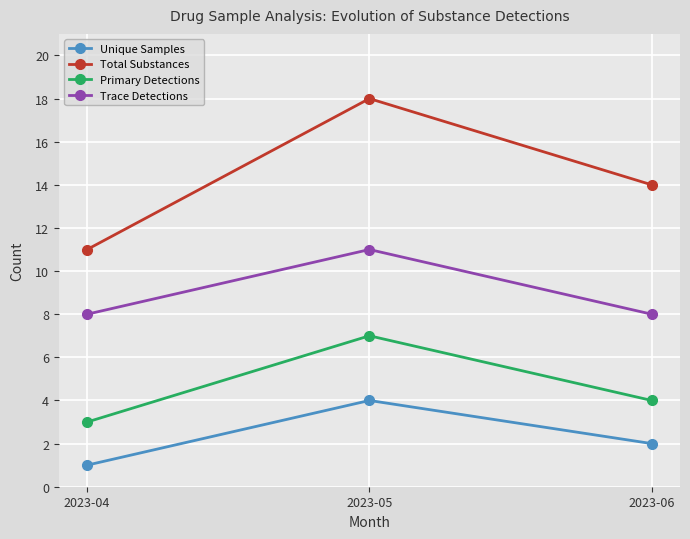

How many Unique Samples values are between 1 and 4?

3